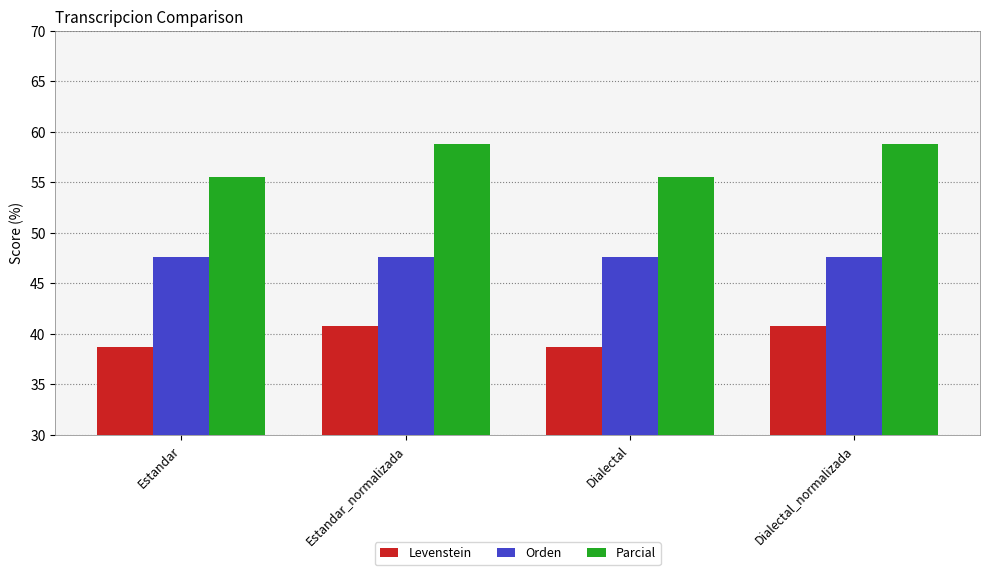

Reading right to left, extract all data points from this chart.

Levenstein: 40.7	38.7	40.7	38.7
Orden: 47.6	47.6	47.6	47.6
Parcial: 58.8	55.6	58.8	55.6